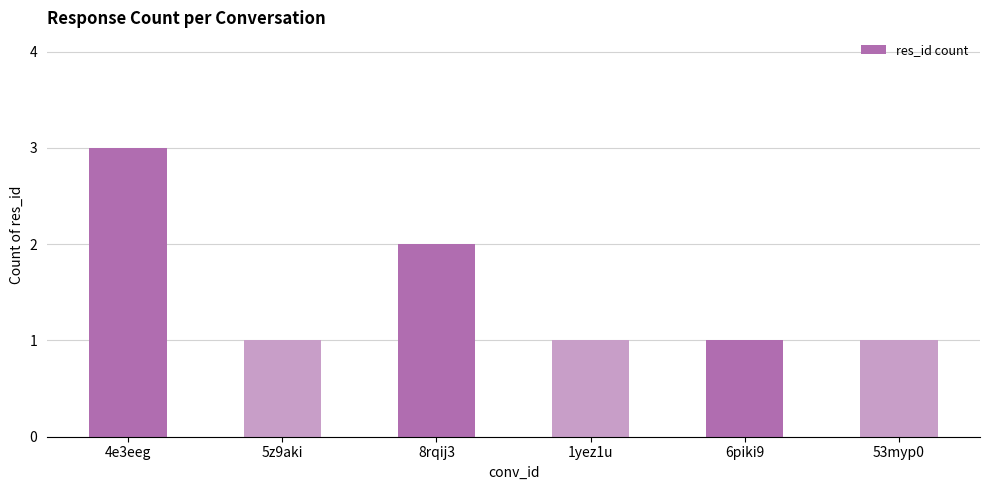

What position from the left is 6piki9?

5